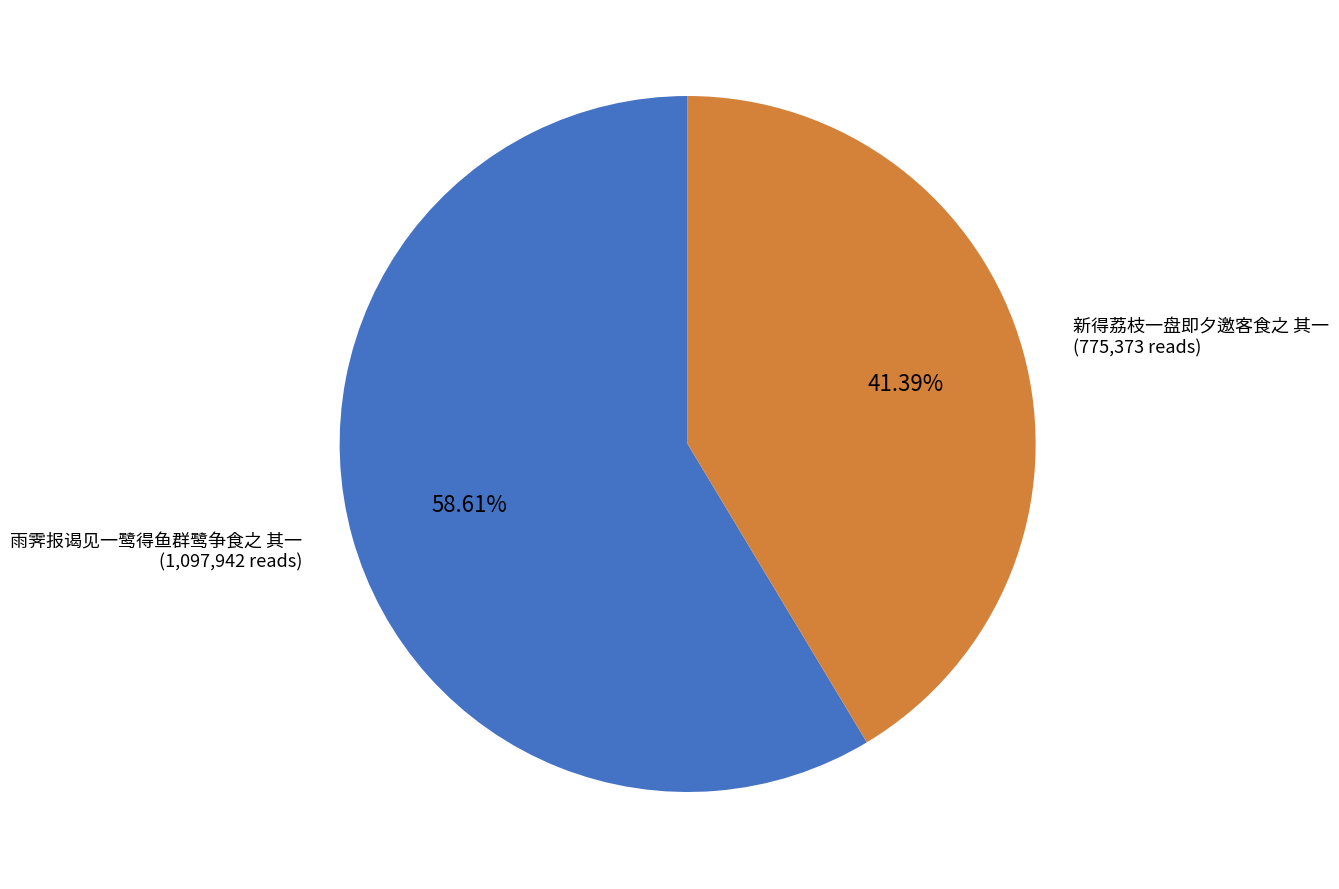

To the nearest percent, what percentage of the pie is 雨霁报谒见一鹭得鱼群鹭争食之 其一?

59%